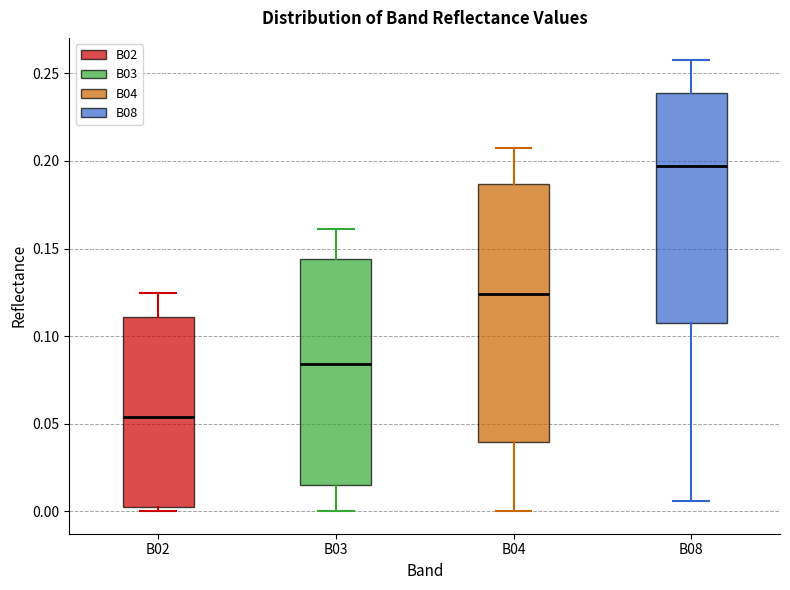

Which box is the tallest, from its lower edge to its upper edge?

B04